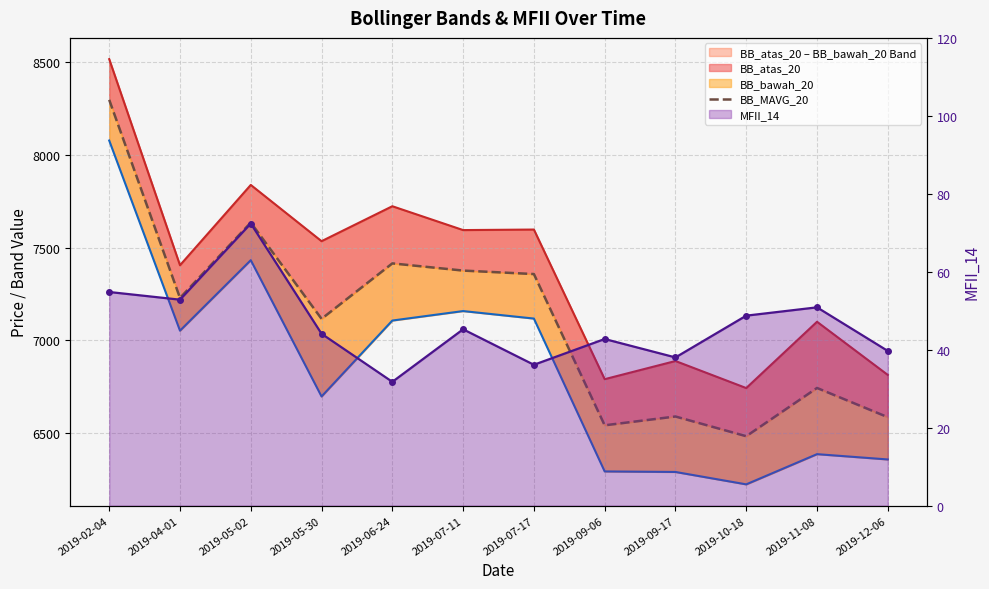

What is the change in value from 2019-05-30 to 2019-09-17?

-526.2